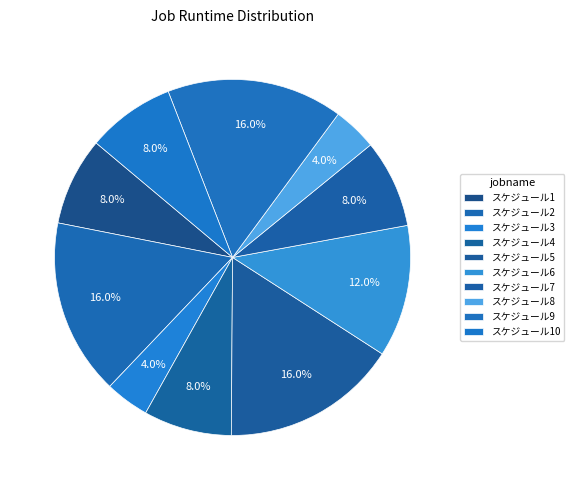

Is there a majority slice in this chart?

No